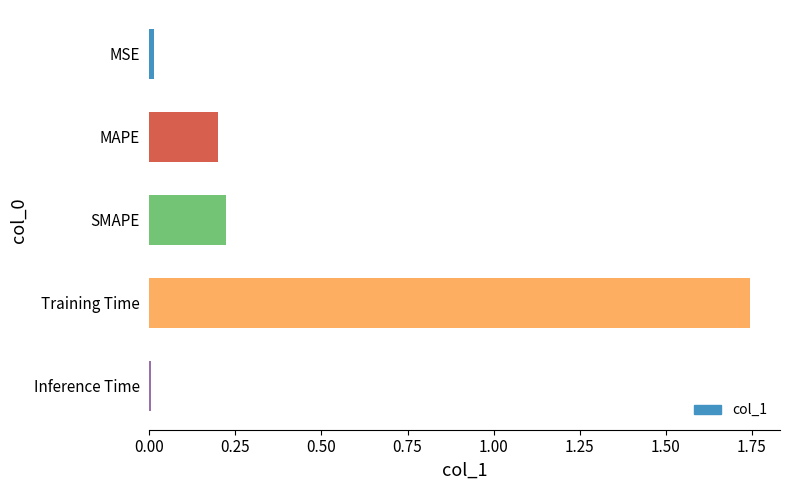

Which category has the highest value across all series?

Training Time